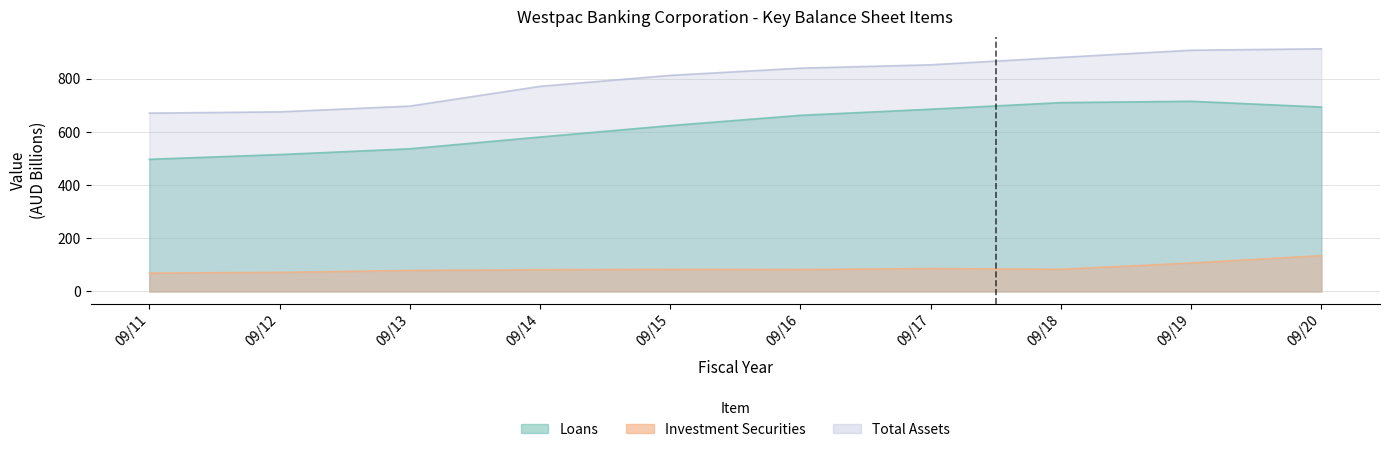

Rank the series at 09/18 from lowest to highest value.

Investment Securities, Loans, Total Assets